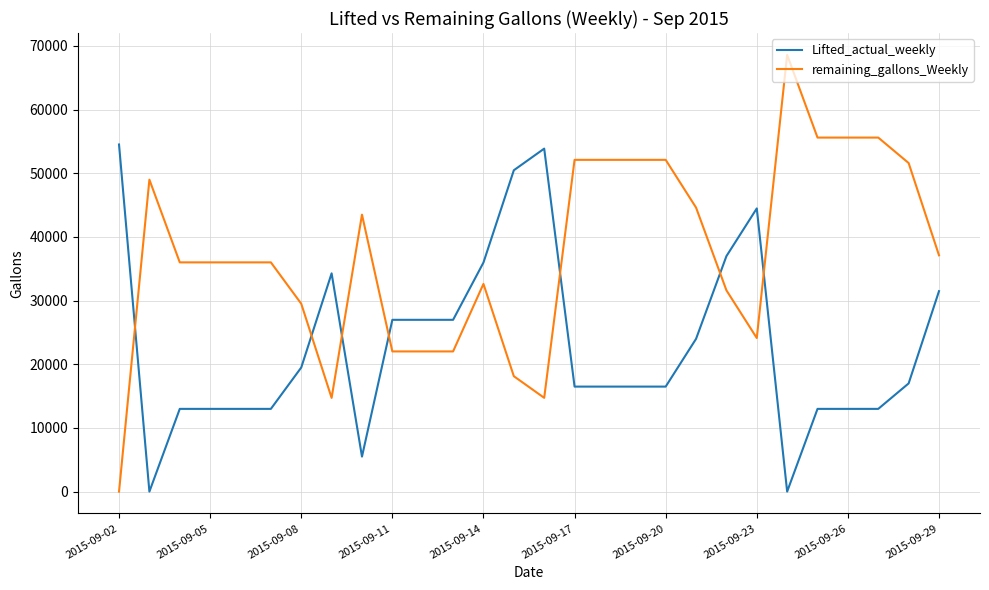

How many values in remaining_gallons_Weekly are above zero?

27